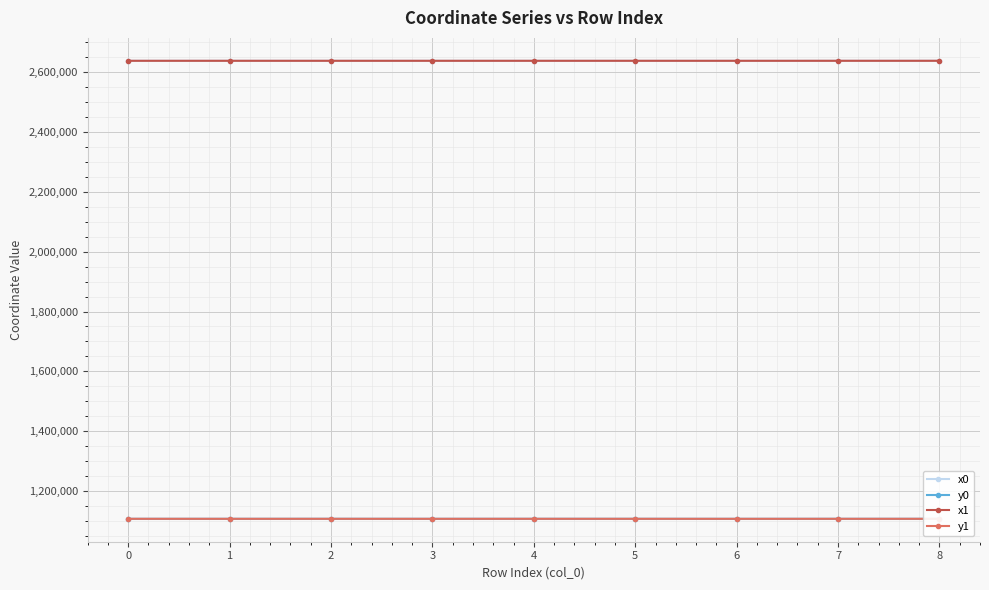

What is the value of the y1 point at the 1st from the left?

1107073.3